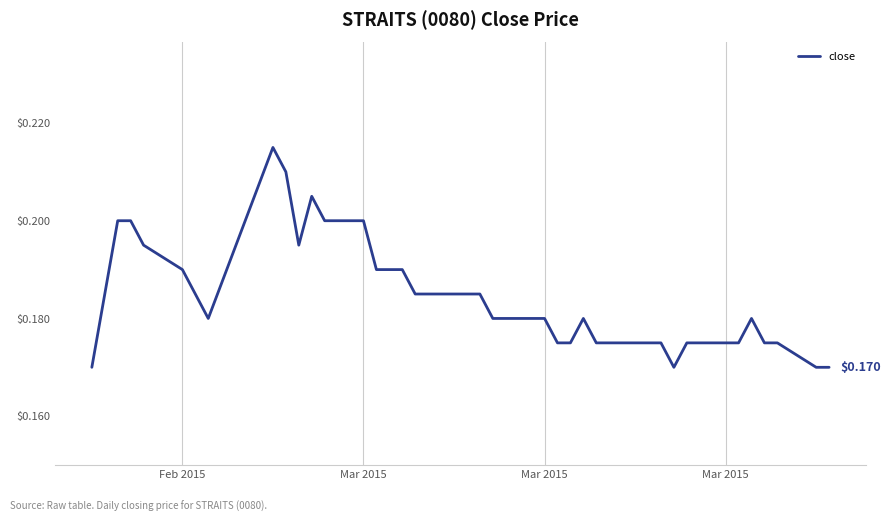

Count the number of categories in the chart.

40